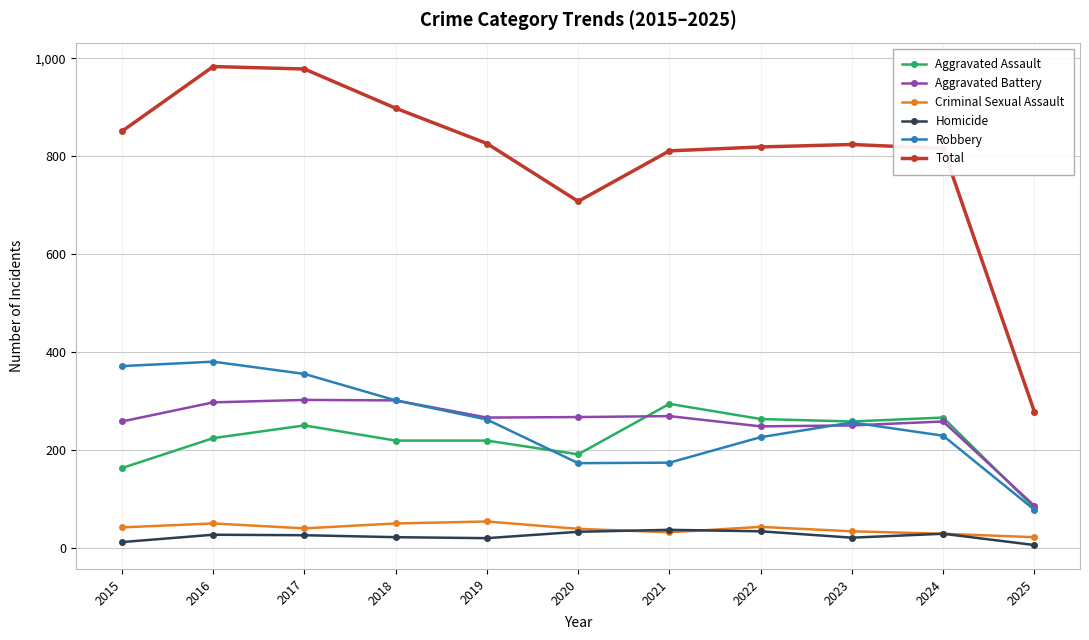

What is the minimum value shown in the chart?

7